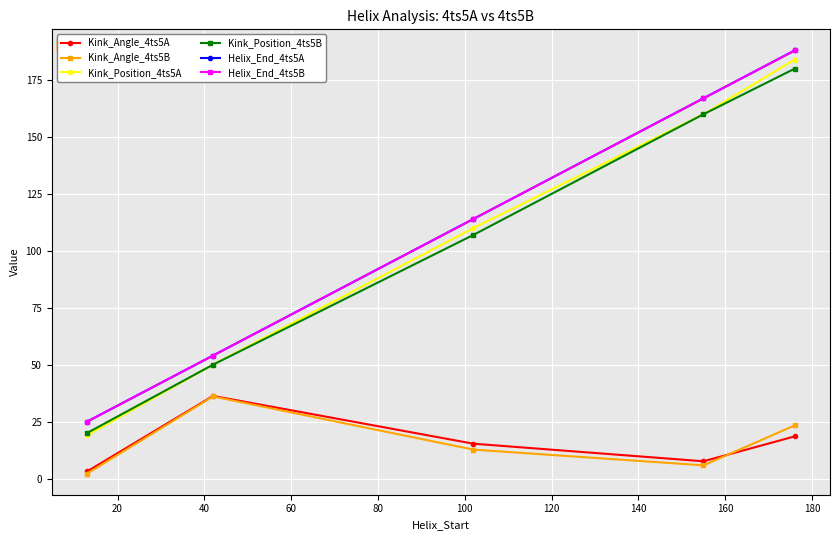

List the series in order of their peak value, lowest first.

Kink_Angle_4ts5B, Kink_Angle_4ts5A, Kink_Position_4ts5B, Kink_Position_4ts5A, Helix_End_4ts5A, Helix_End_4ts5B